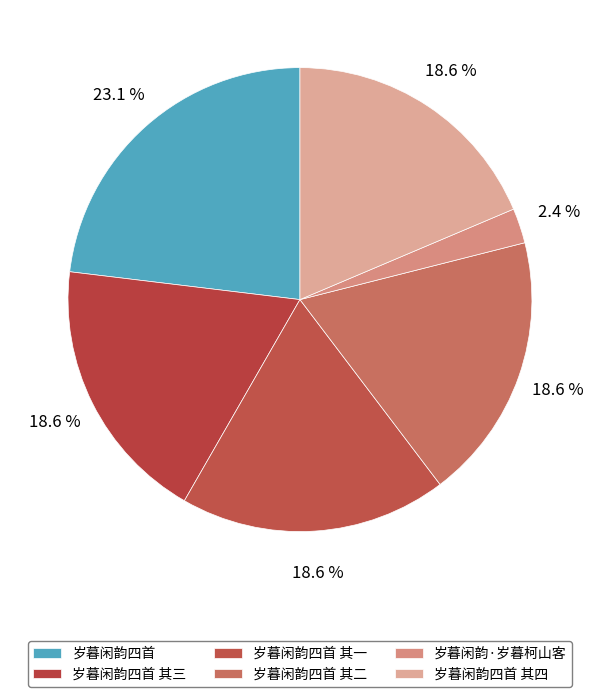

What is the largest slice in the pie chart?

岁暮闲韵四首